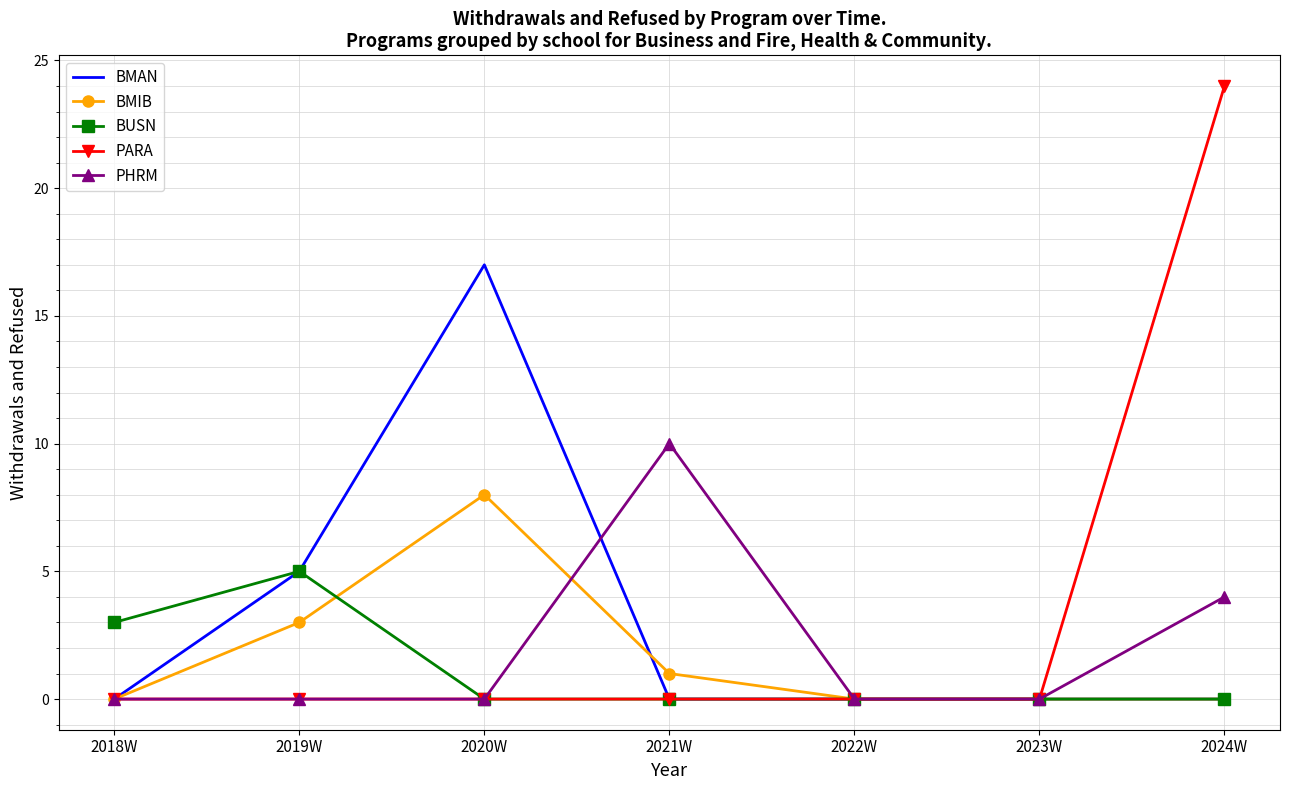

Reading left to right, transcribe all the data shown in this chart.

BMAN: 0	5	17	0	0	0	0
BMIB: 0	3	8	1	0	0	0
BUSN: 3	5	0	0	0	0	0
PARA: 0	0	0	0	0	0	24
PHRM: 0	0	0	10	0	0	4